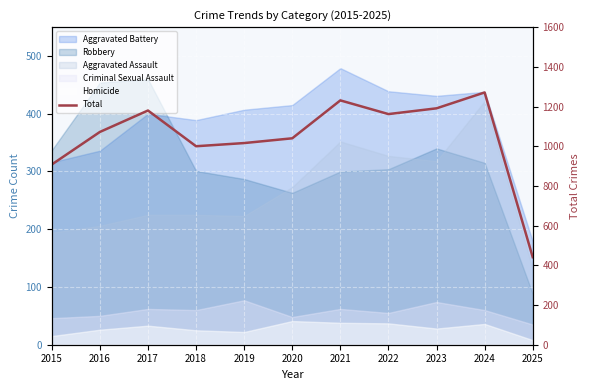

Where does the data first go above 1072?

2017